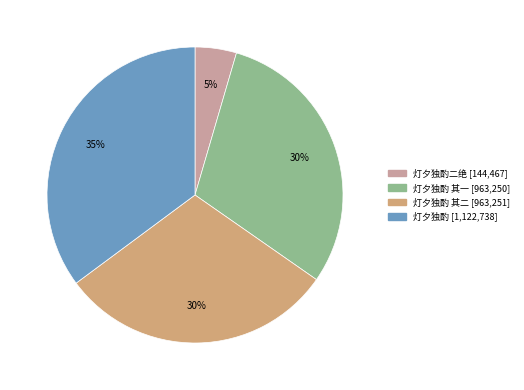

Is there any slice that represents more than half of the pie?

No